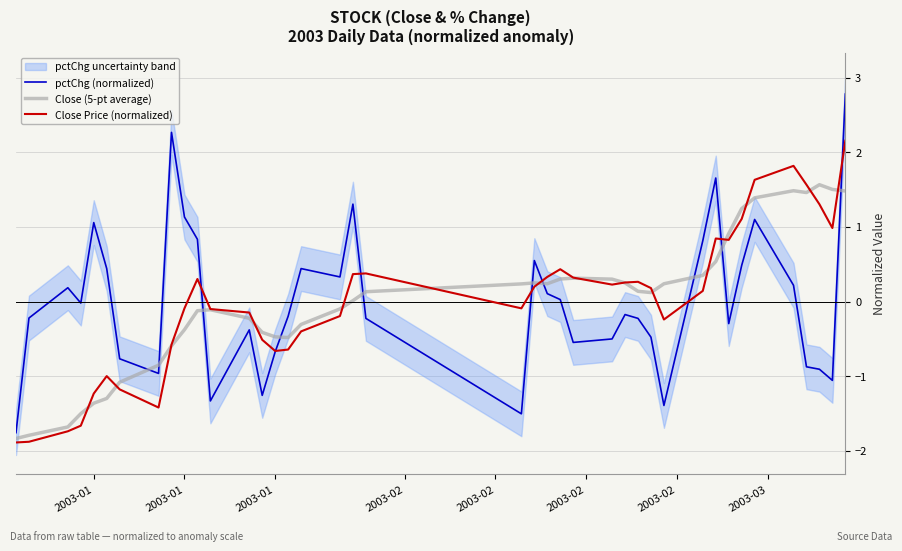

Which series ends up on top after the final intersection of Close (5-pt average) and pctChg (normalized)?

pctChg (normalized)